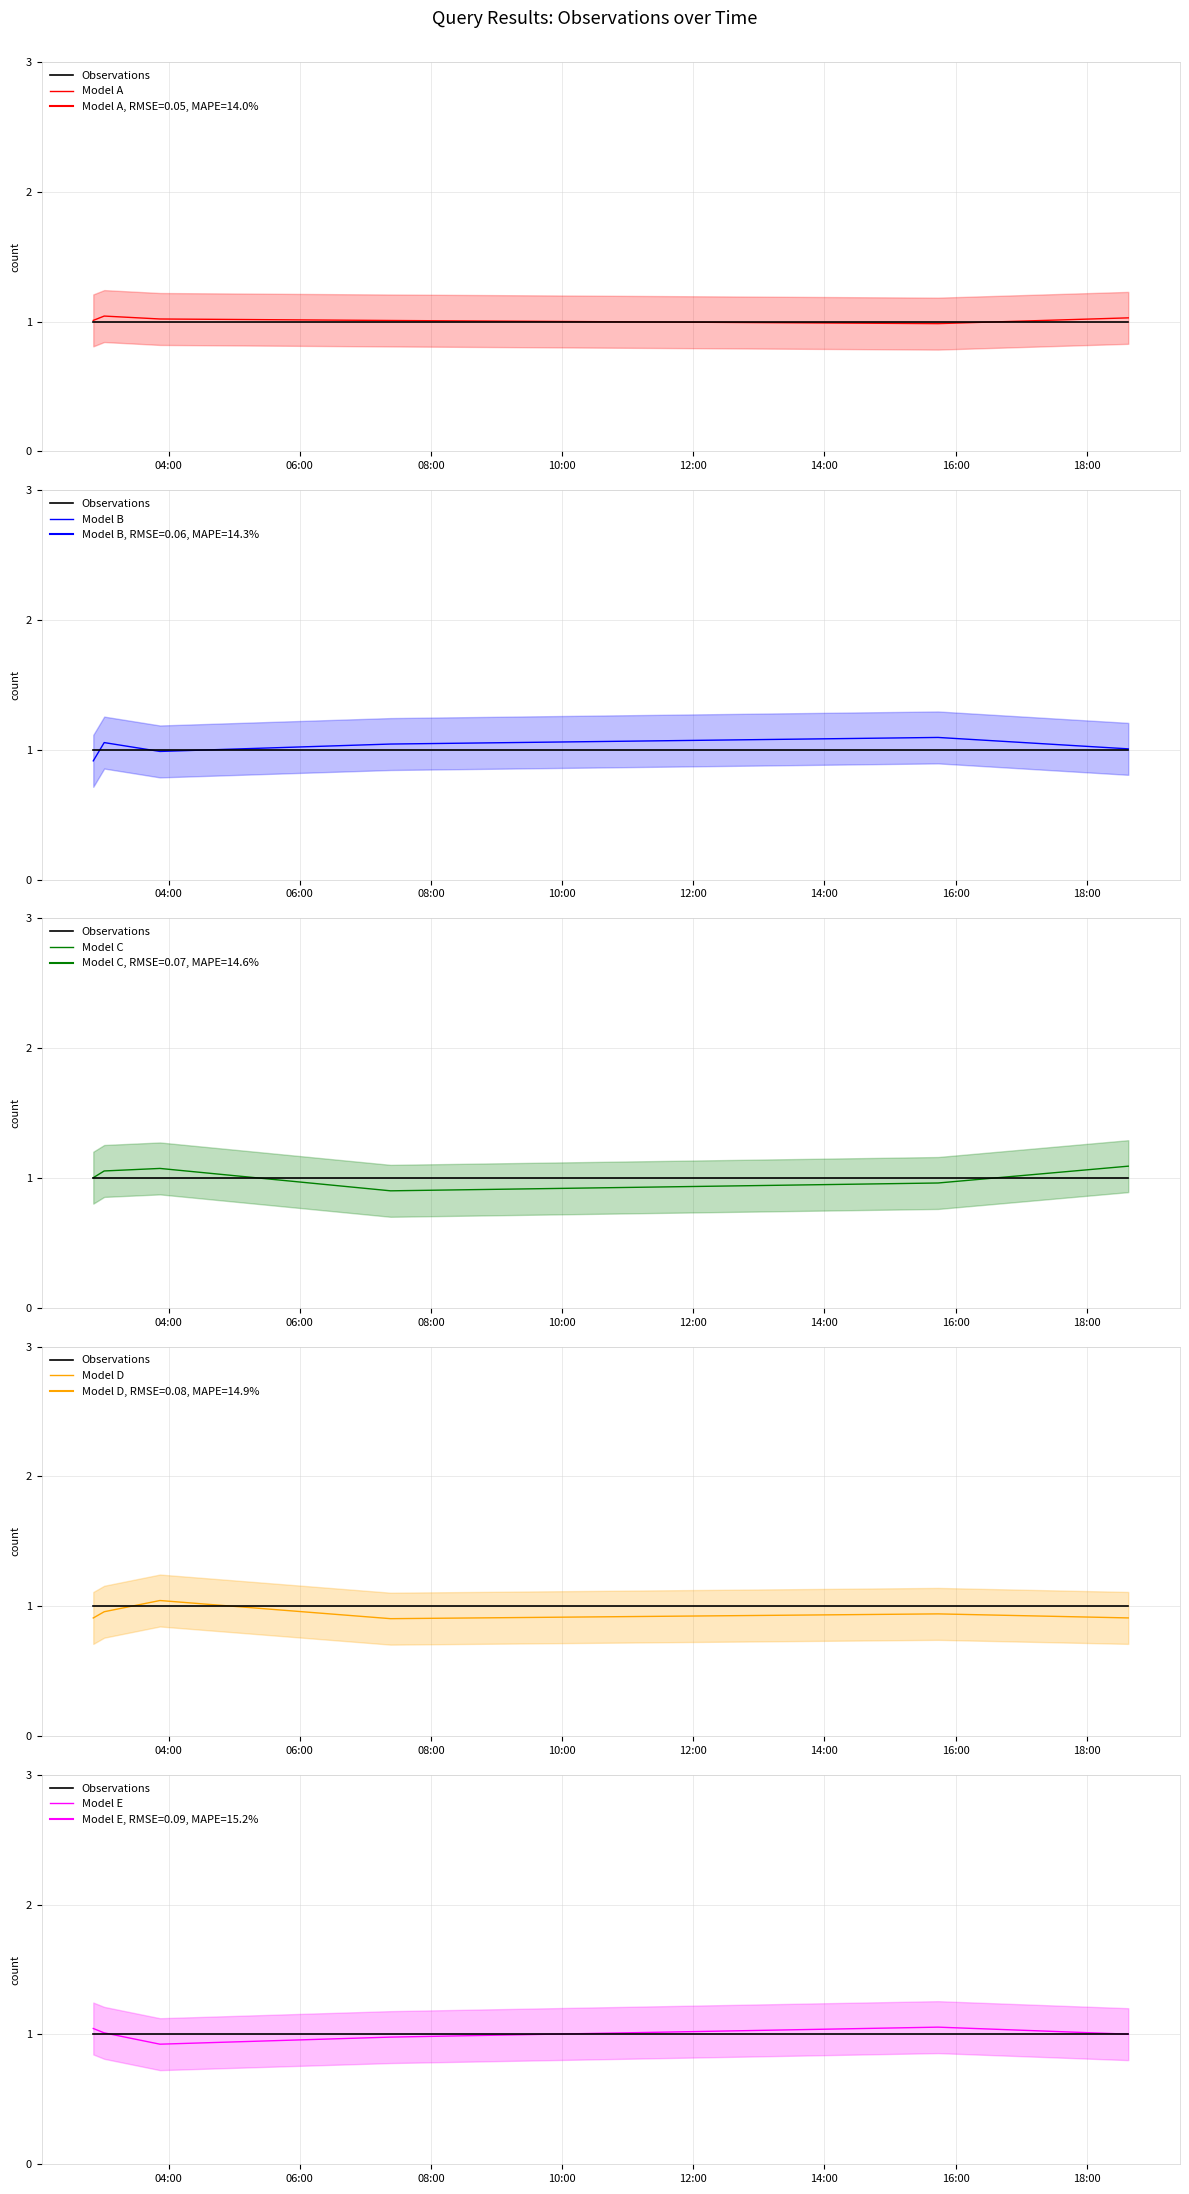

Rank the series at 10:00 from highest to lowest value.

Model B, Model A, Observations, Model E, Model D, Model C